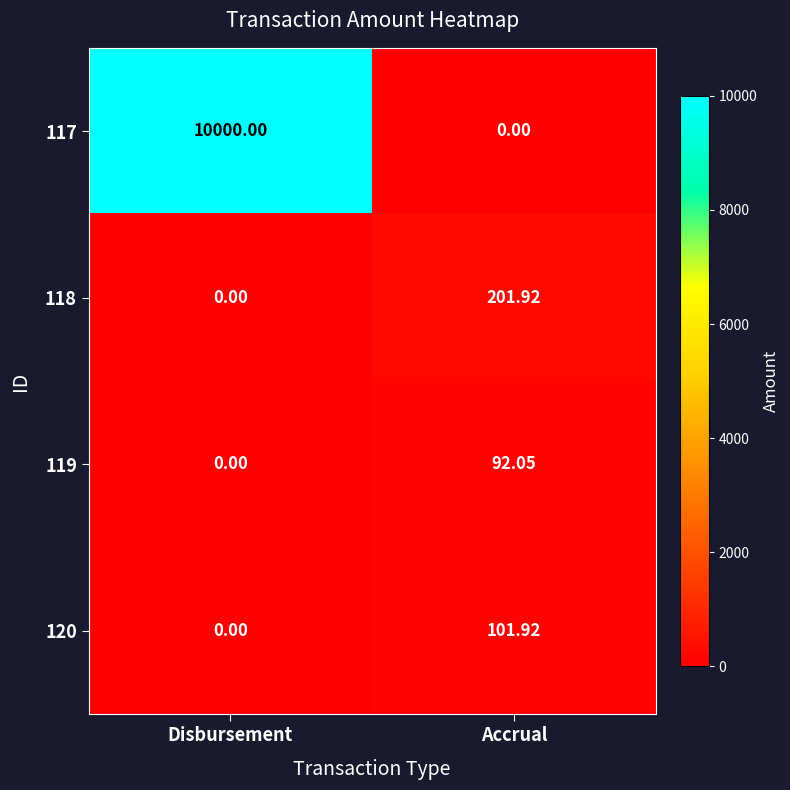

Which series has the largest total across all categories?

117